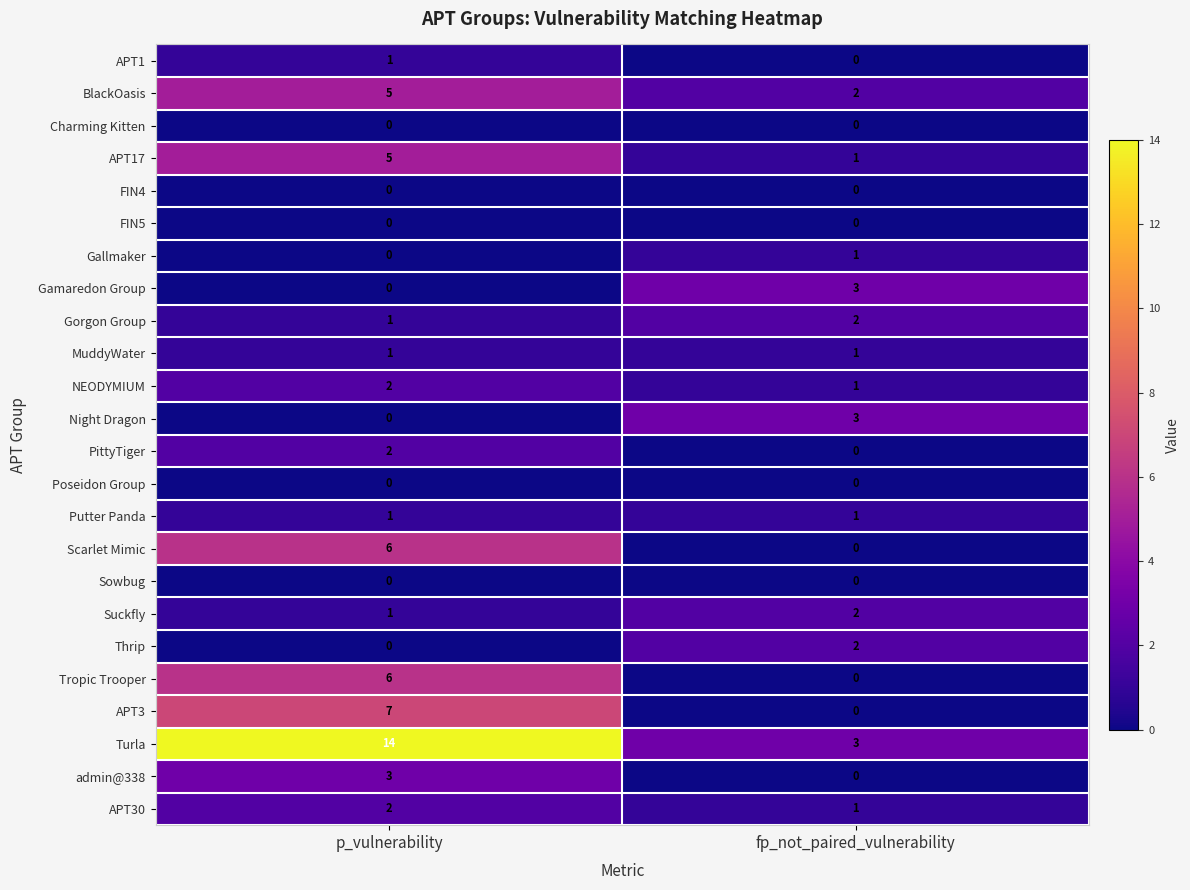

What is the average value of the Tropic Trooper series?

3